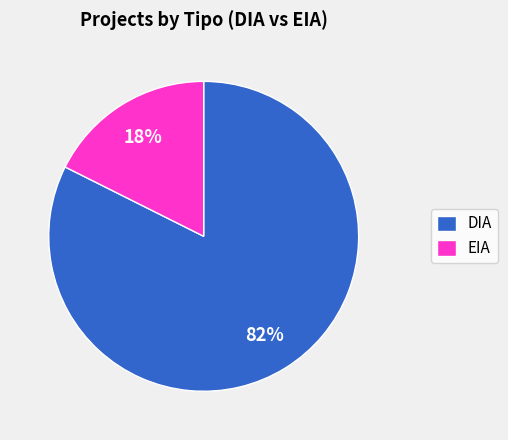

Does EIA account for over 50% of the chart?

No